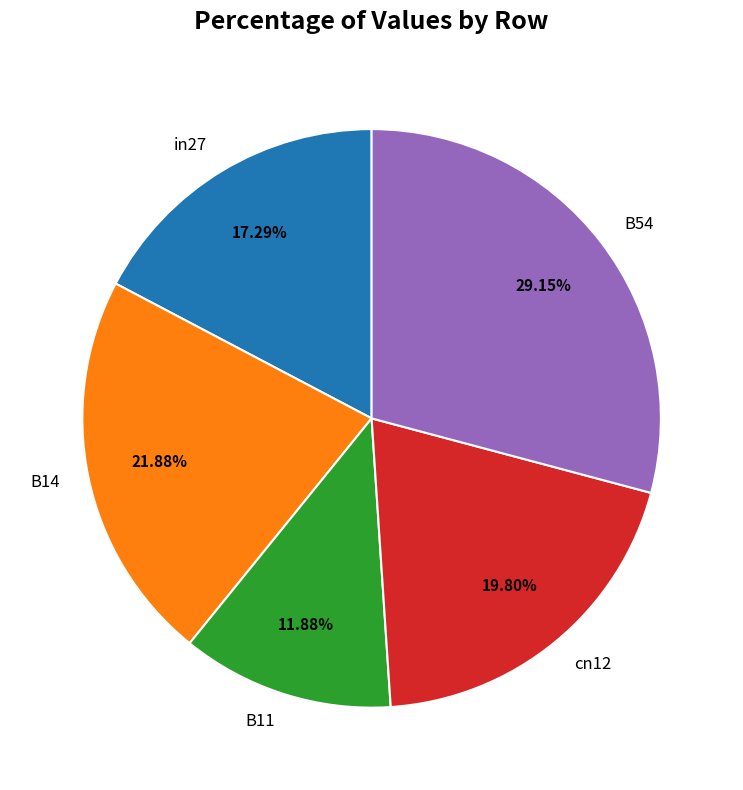

How many segments does this pie chart have?

5